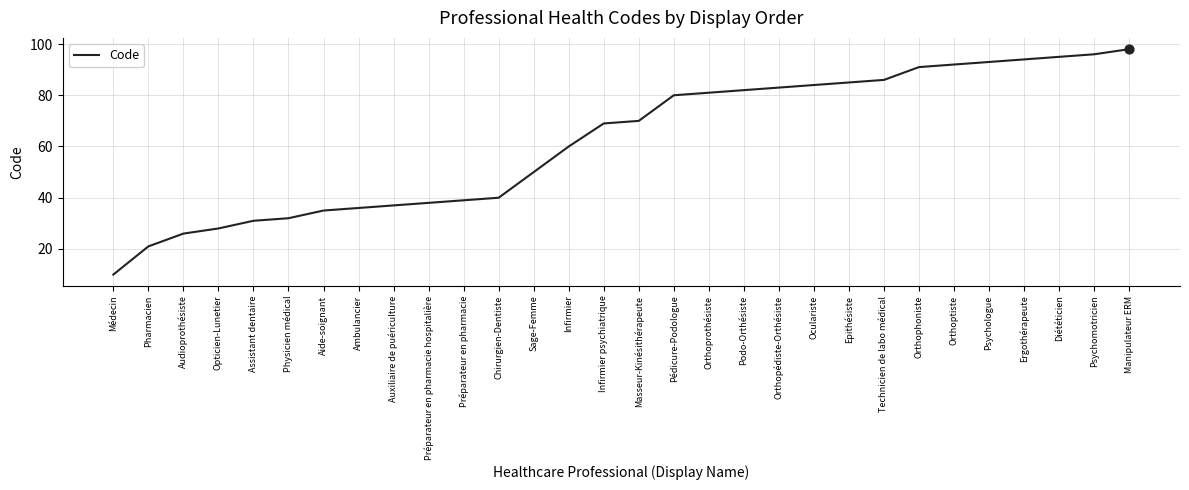

What is the change in value from Epithésiste to Ergothérapeute?

+9